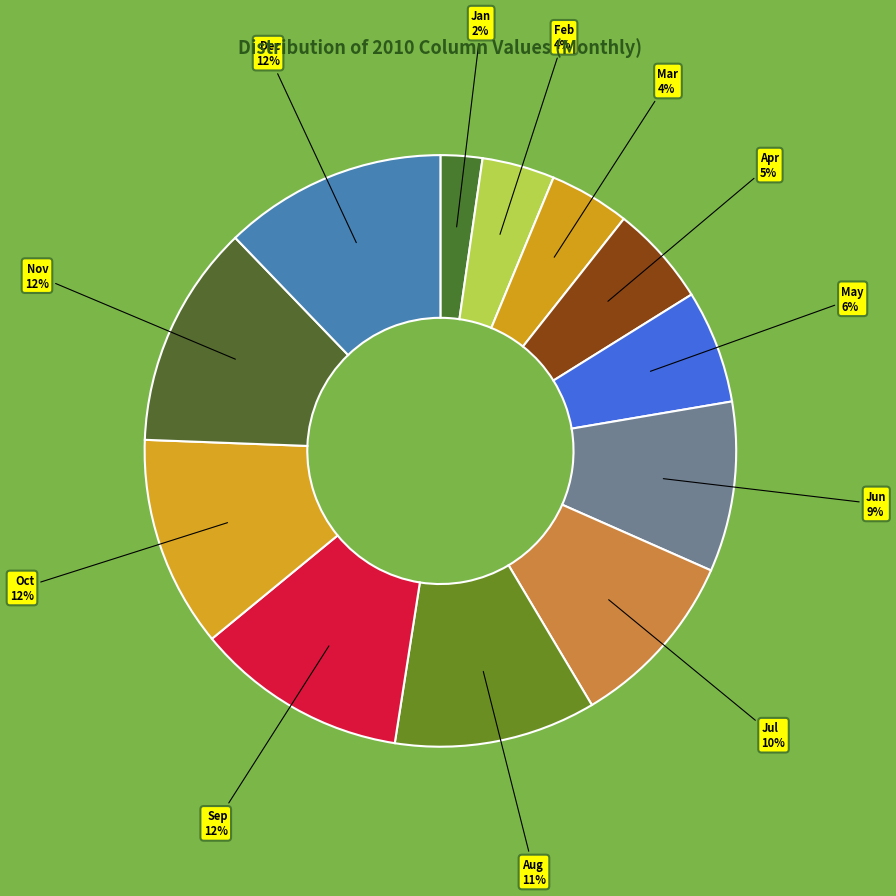

To the nearest percent, what is the combined percentage of Oct and Feb?

16%